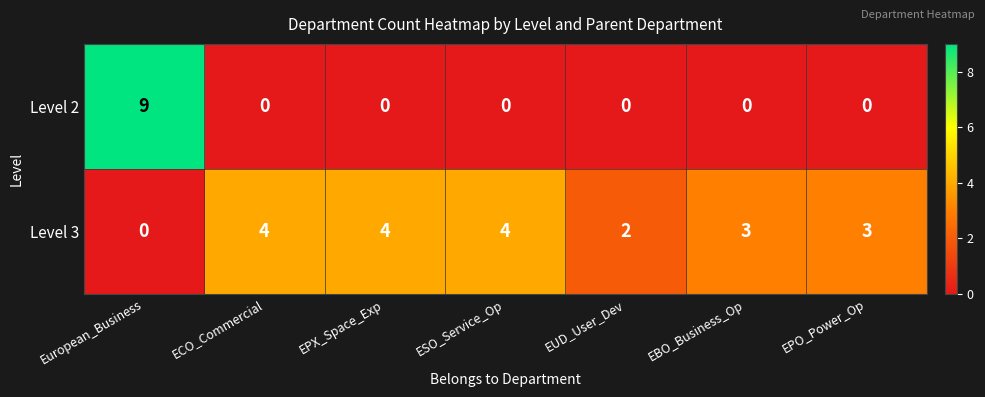

Reading left to right, extract all data points from this chart.

Level 2: 9	0	0	0	0	0	0
Level 3: 0	4	4	4	2	3	3